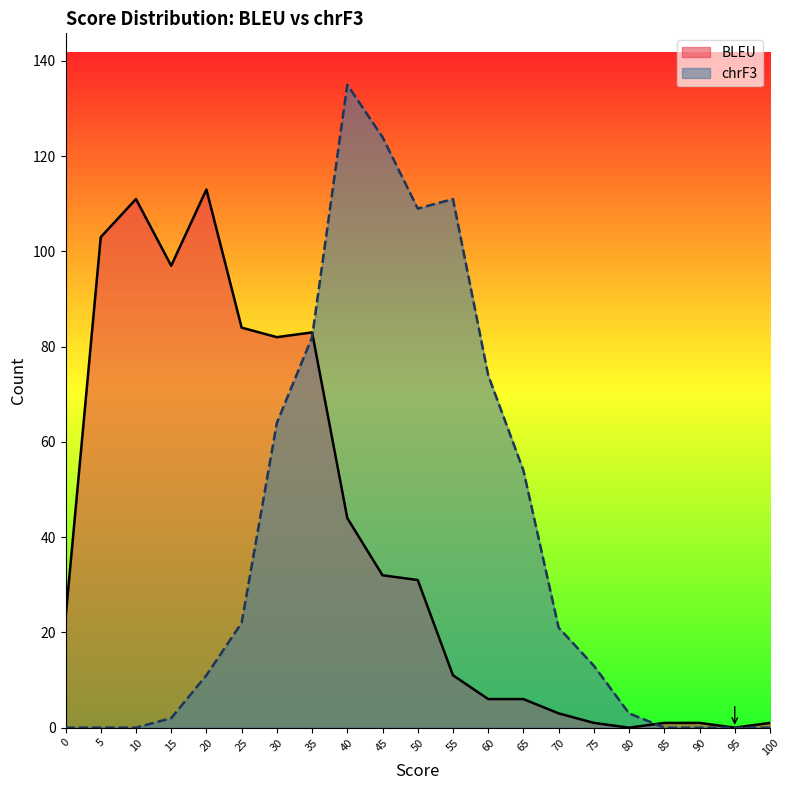

Which series has the largest total across all categories?

BLEU